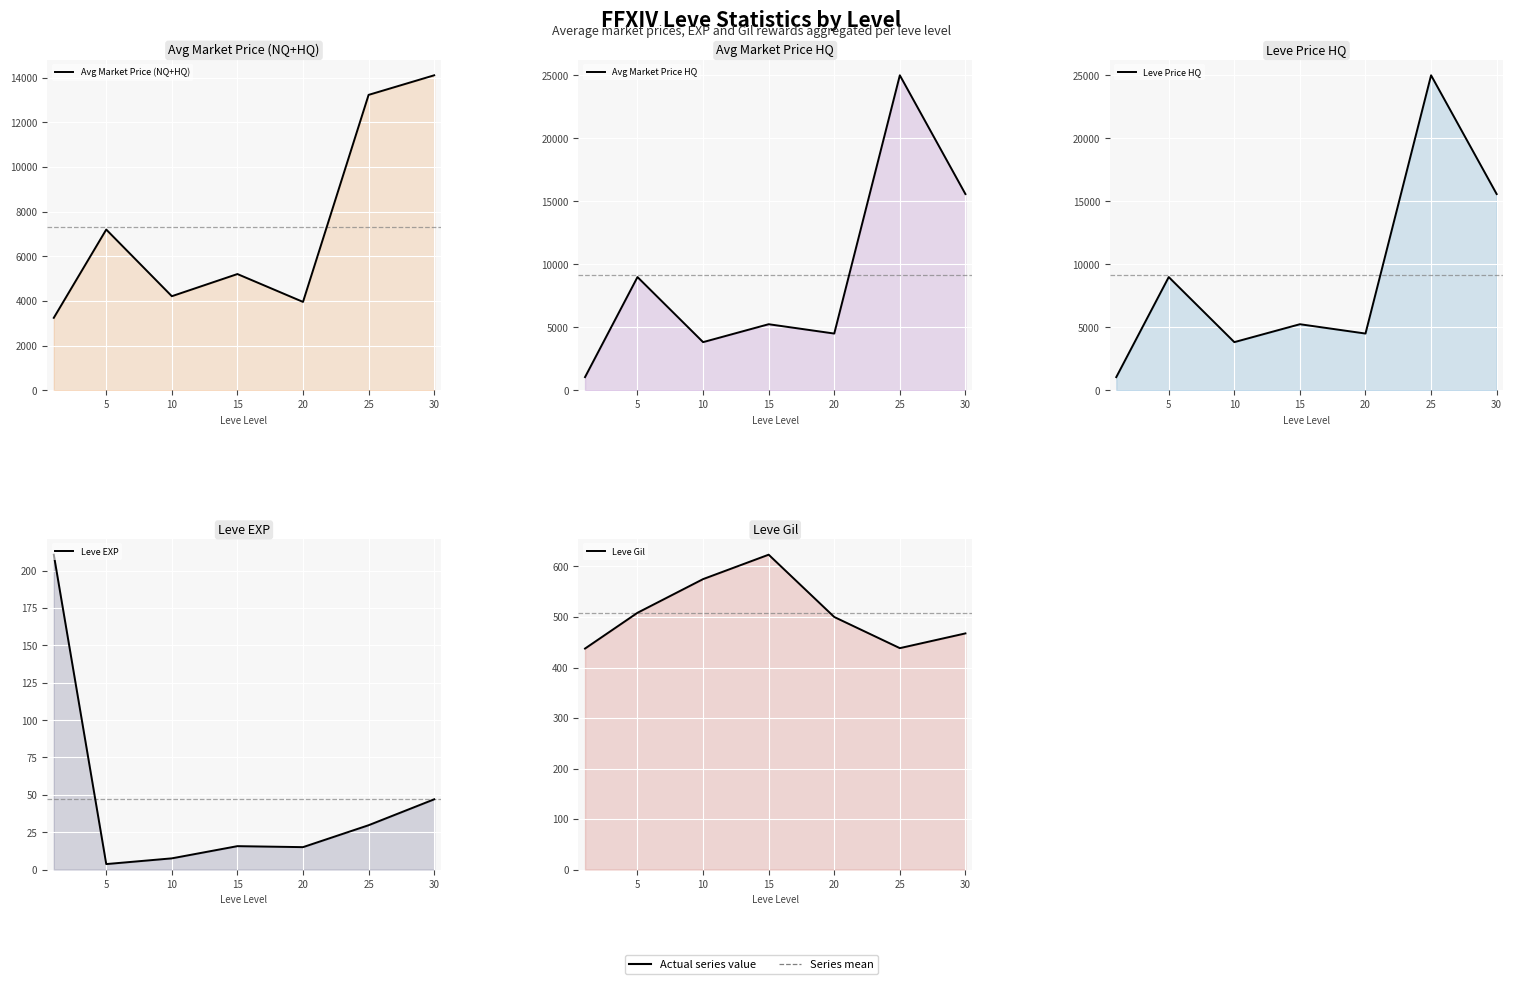

The value of Avg Market Price (NQ+HQ) at 25 is 13227.7. True or false?

True